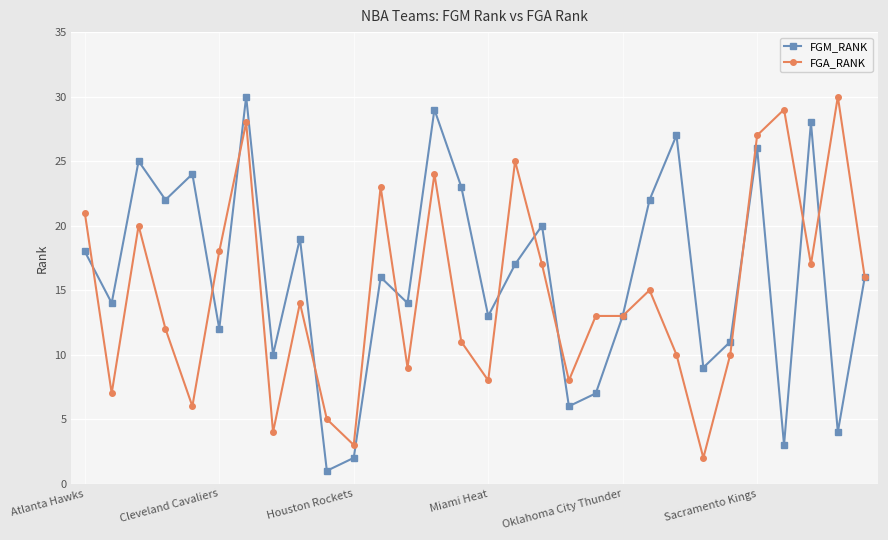

What is the maximum value shown in the chart?

30